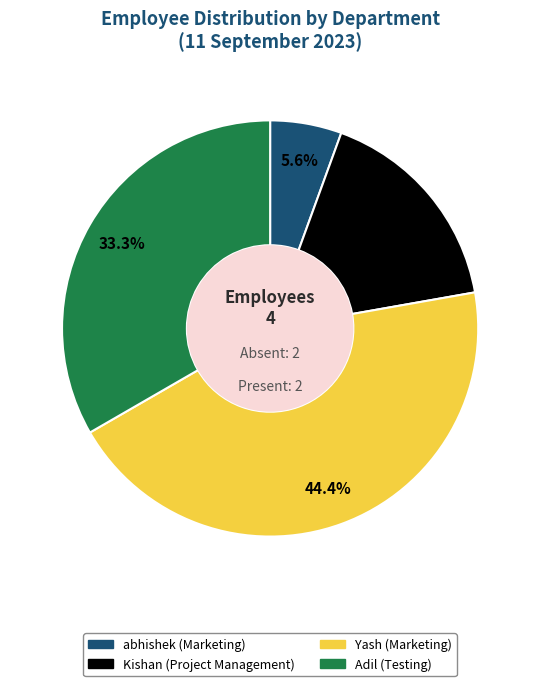

Is it true that Adil (Testing) is 33% of the pie?

True